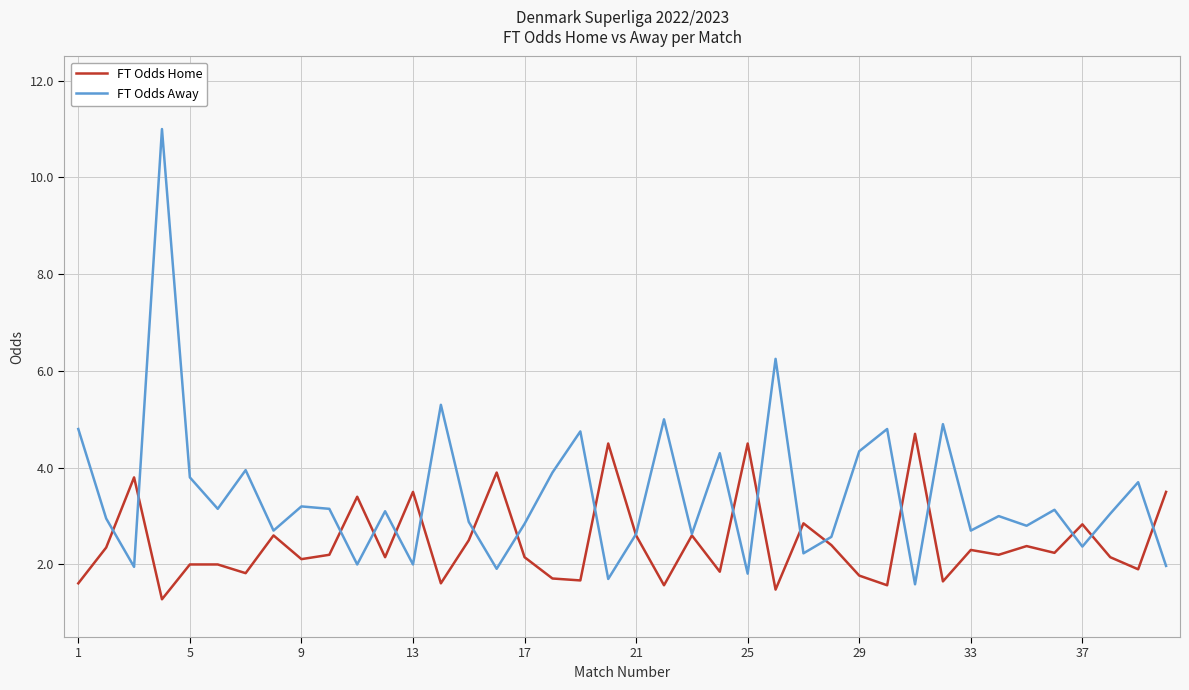

What is the minimum value for FT Odds Away?

1.6